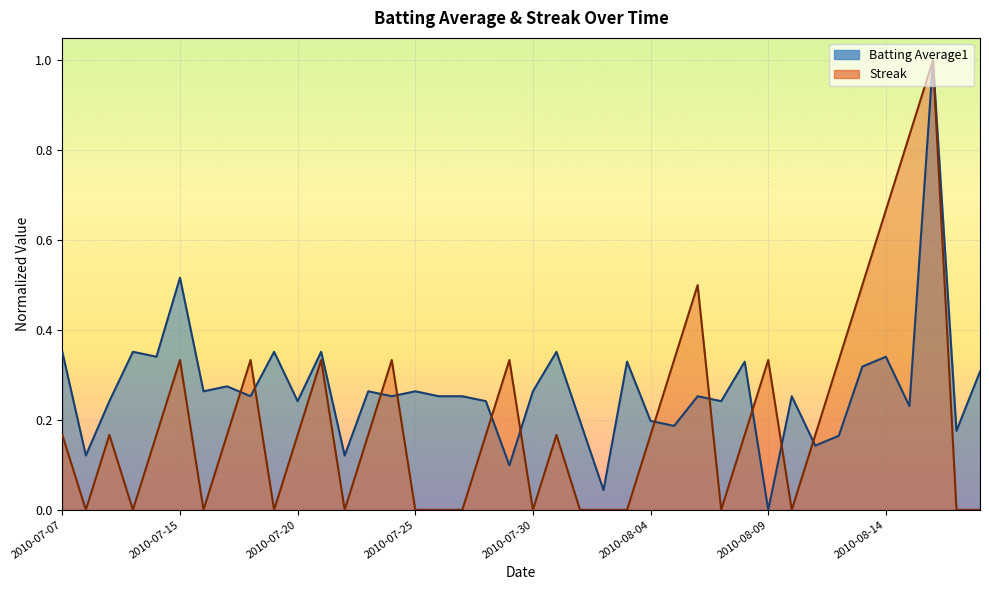

The Batting Average1 series shows 0.5 at 2010-08-18. True or false?

False